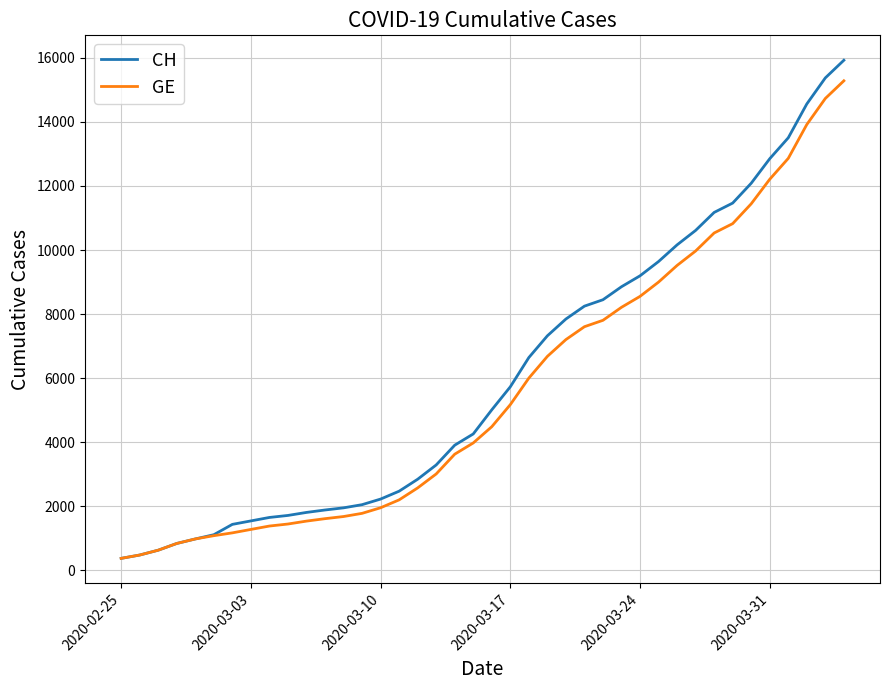

What is the maximum value for CH?

15926